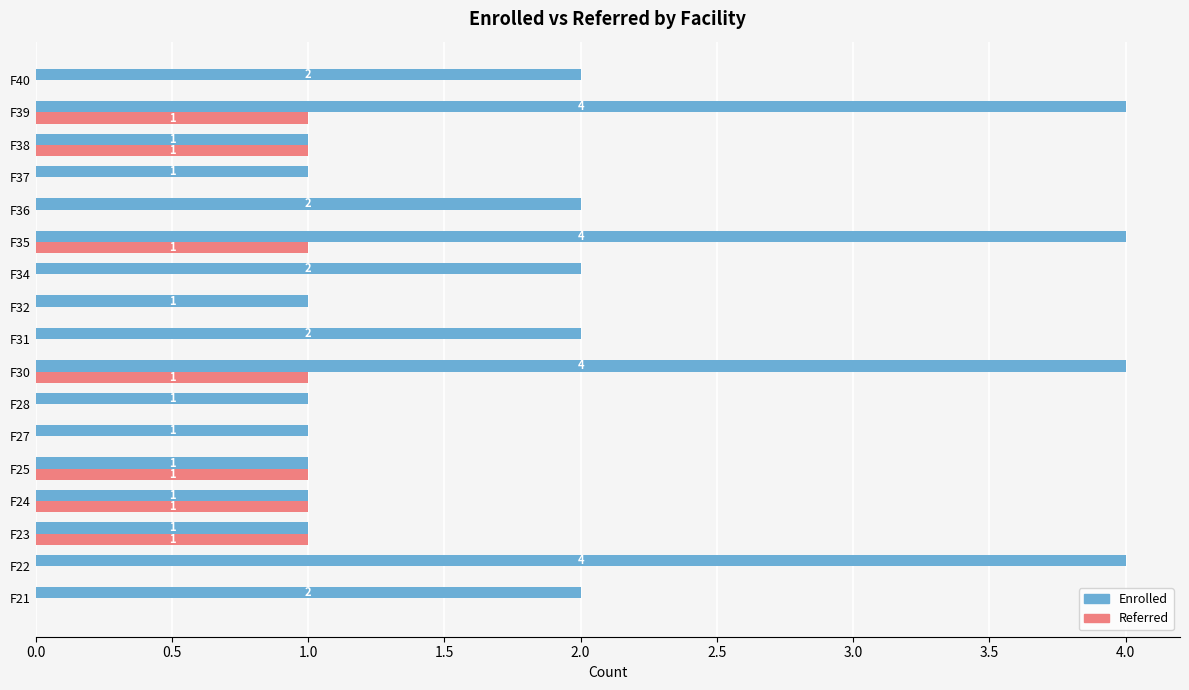

Is the value of Referred at F27 greater than the value of Enrolled at F25?

No